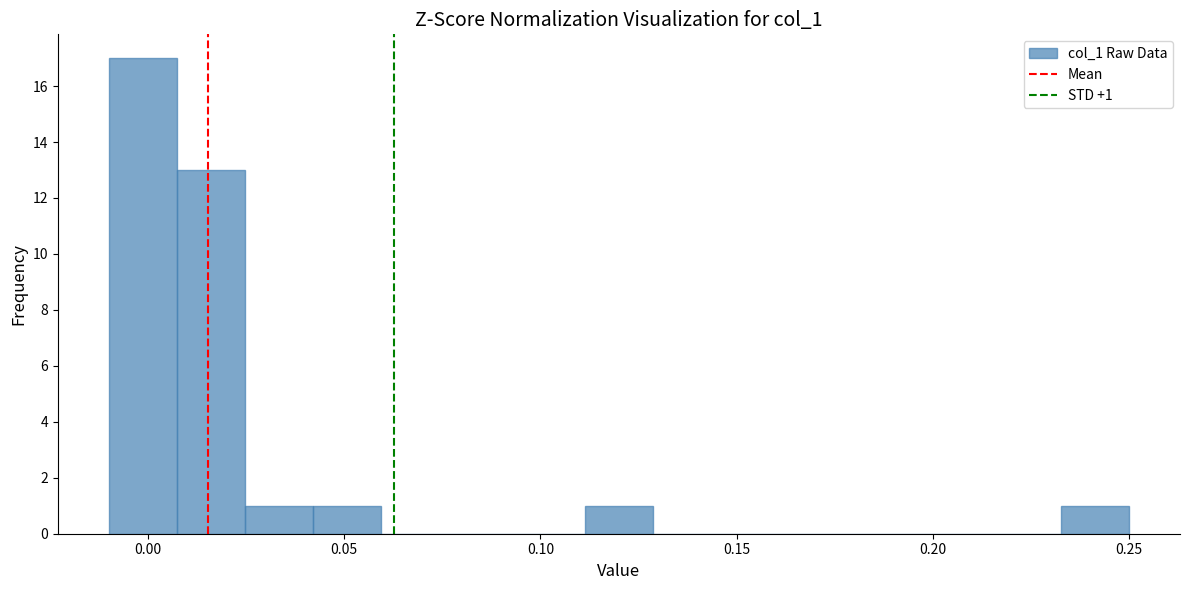

Read against the x-axis, roughly where is the centre of the tallest bar?

0.000